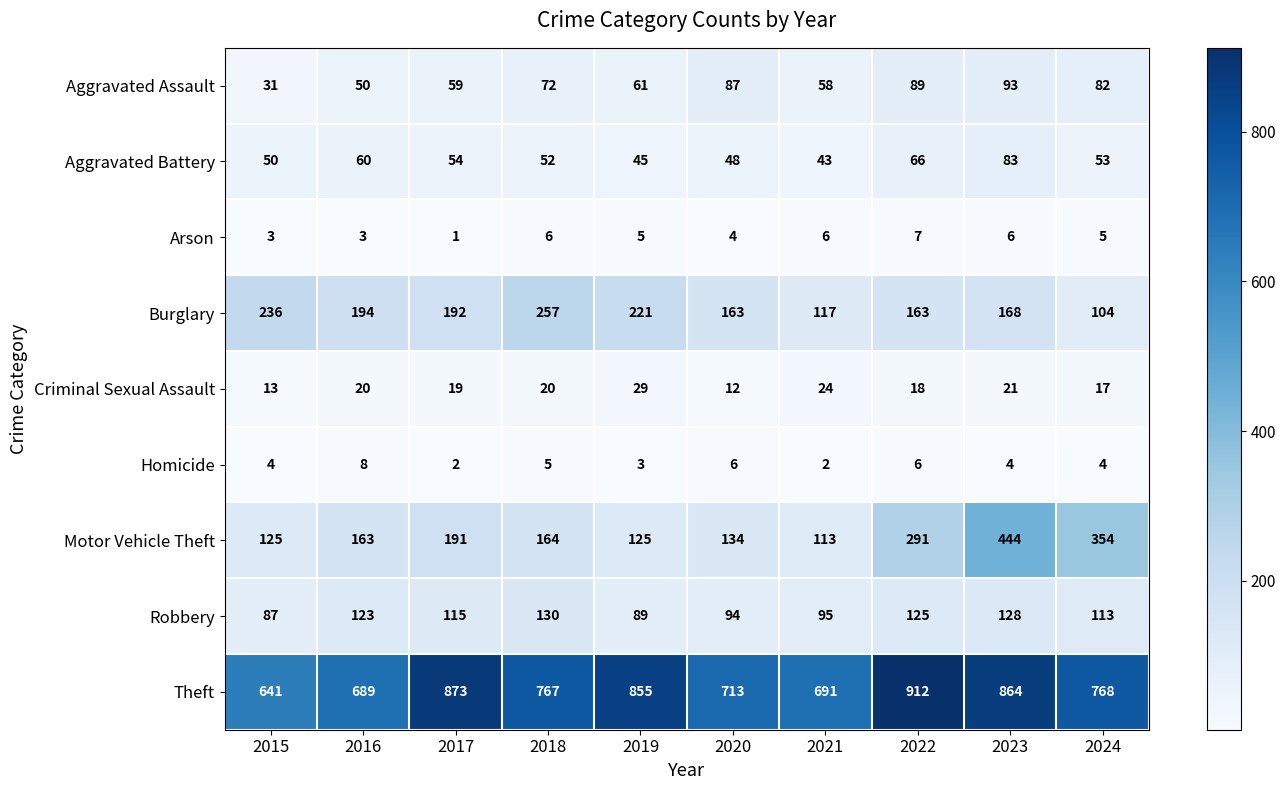

At how many categories does at least one series exceed 201?

10